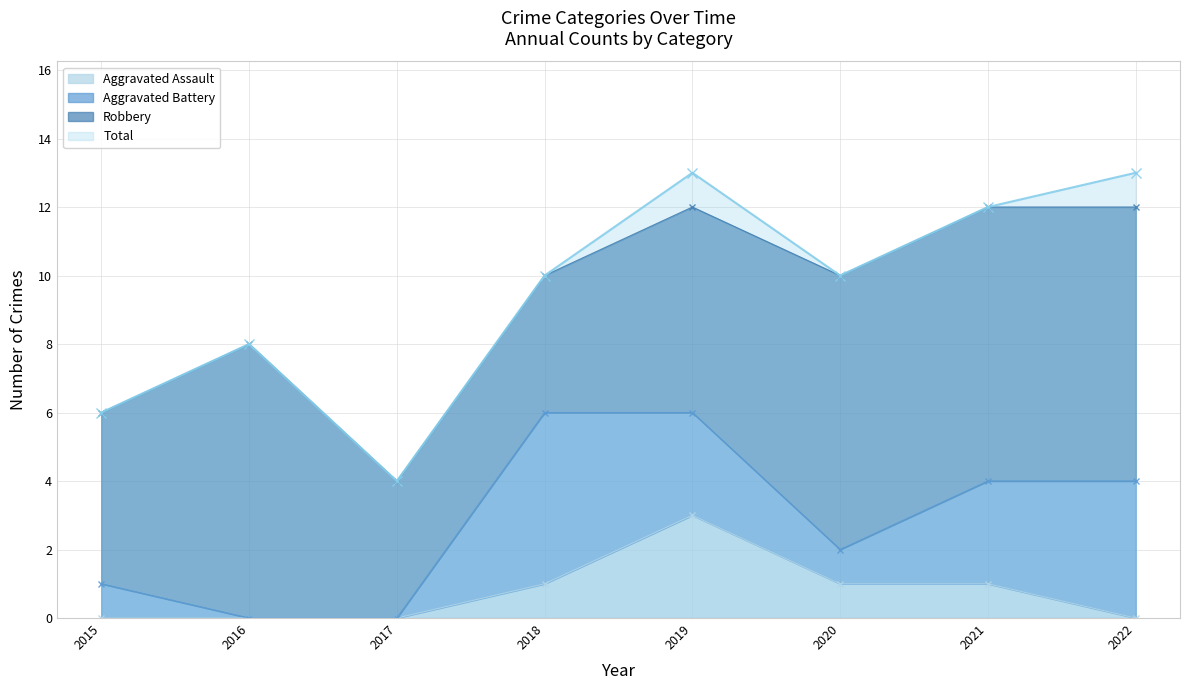

The Total series shows 8 at 2016. True or false?

True